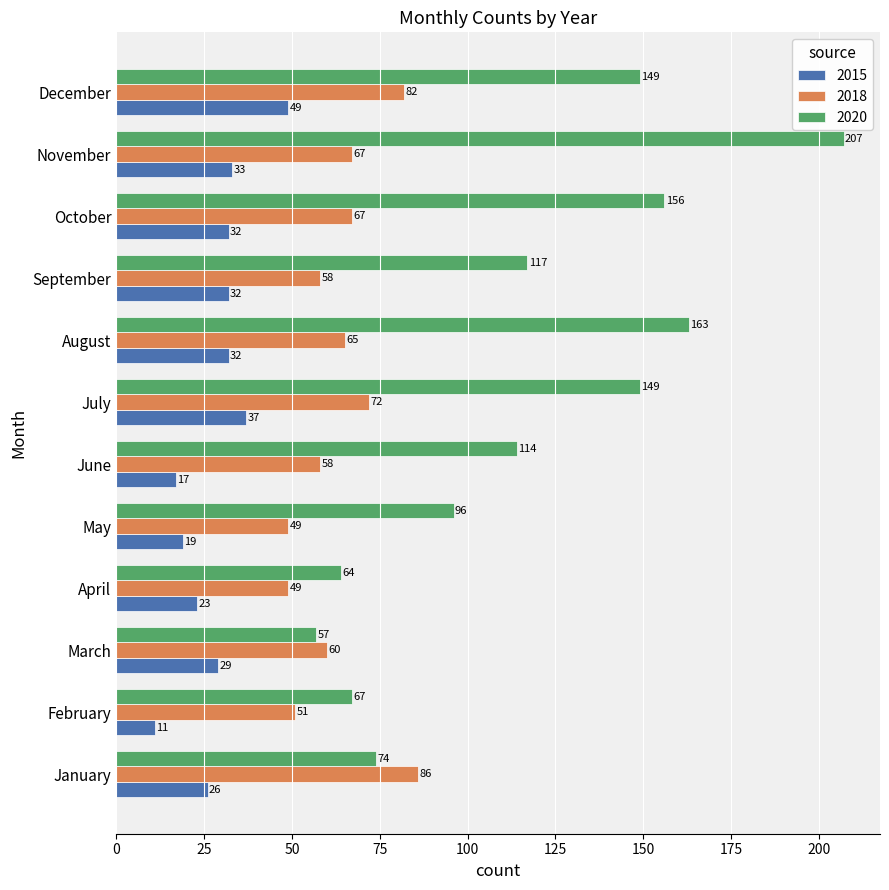

Which series has the largest total across all categories?

2020